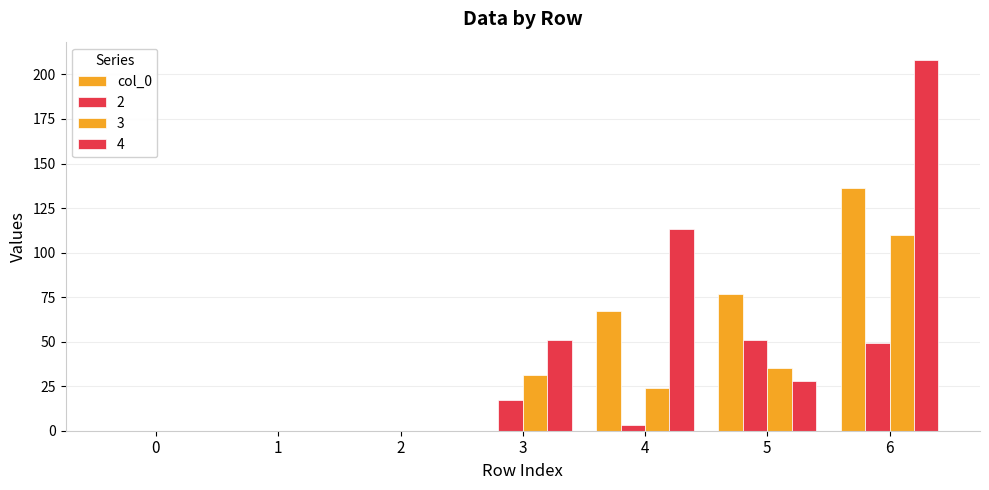

How many categories are shown in the chart?

7